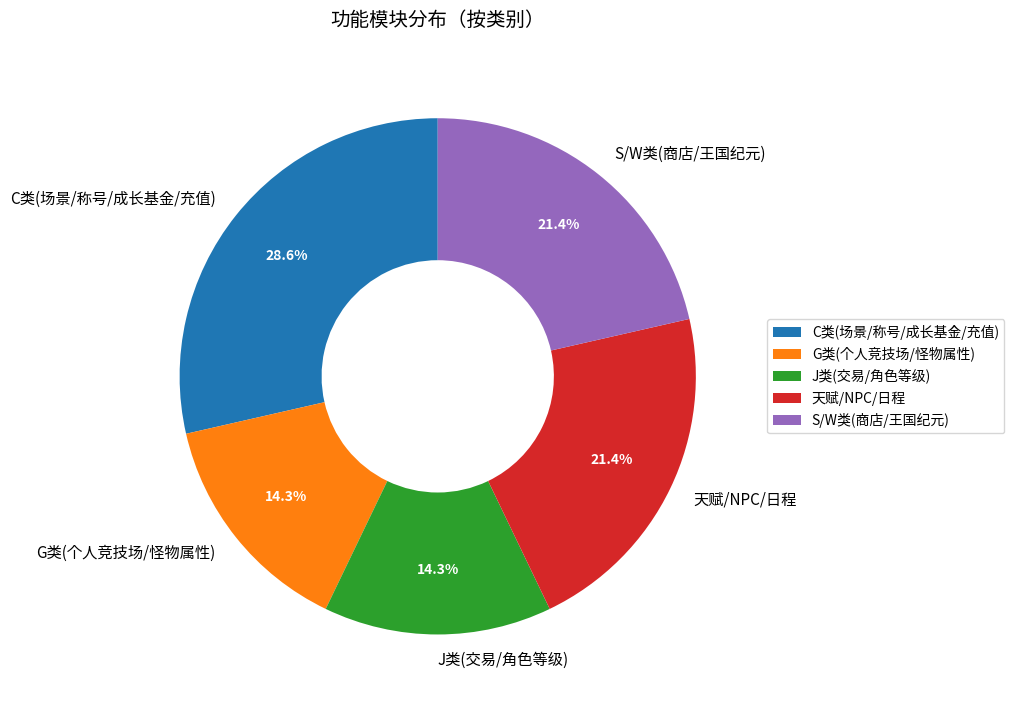

Combined, what portion of the pie is J类(交易/角色等级) and S/W类(商店/王国纪元)?

35.7%